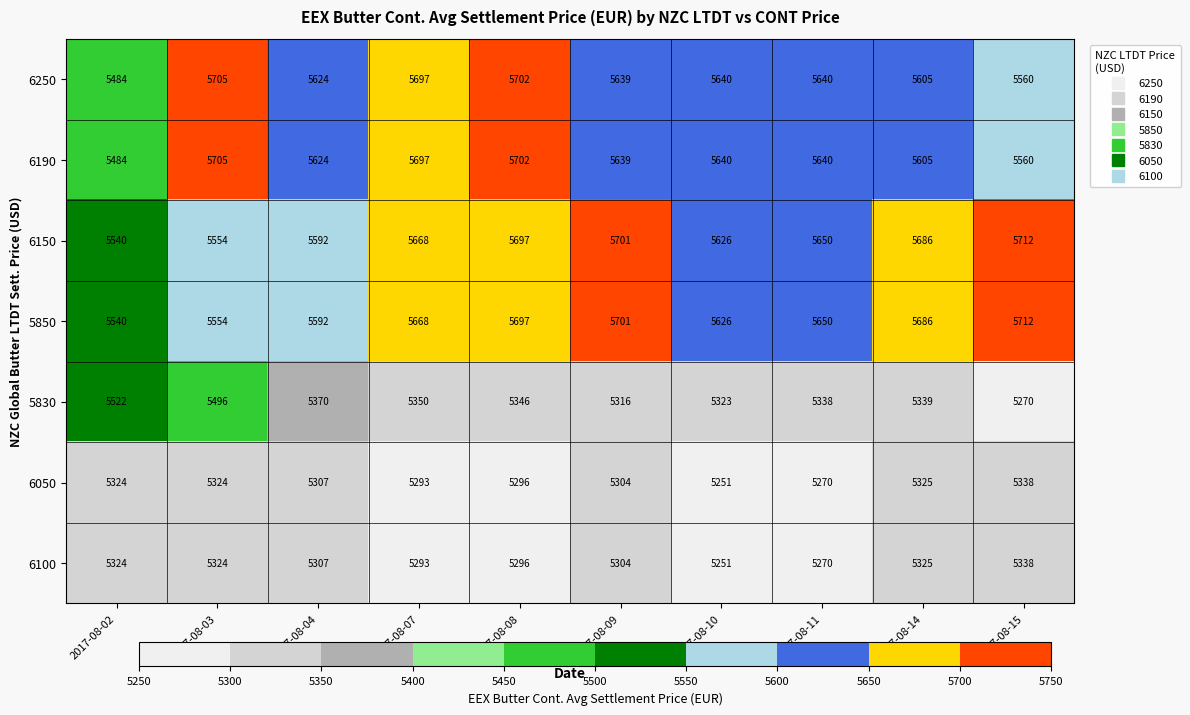

What is the total value across all series at 2017-08-11?

38458